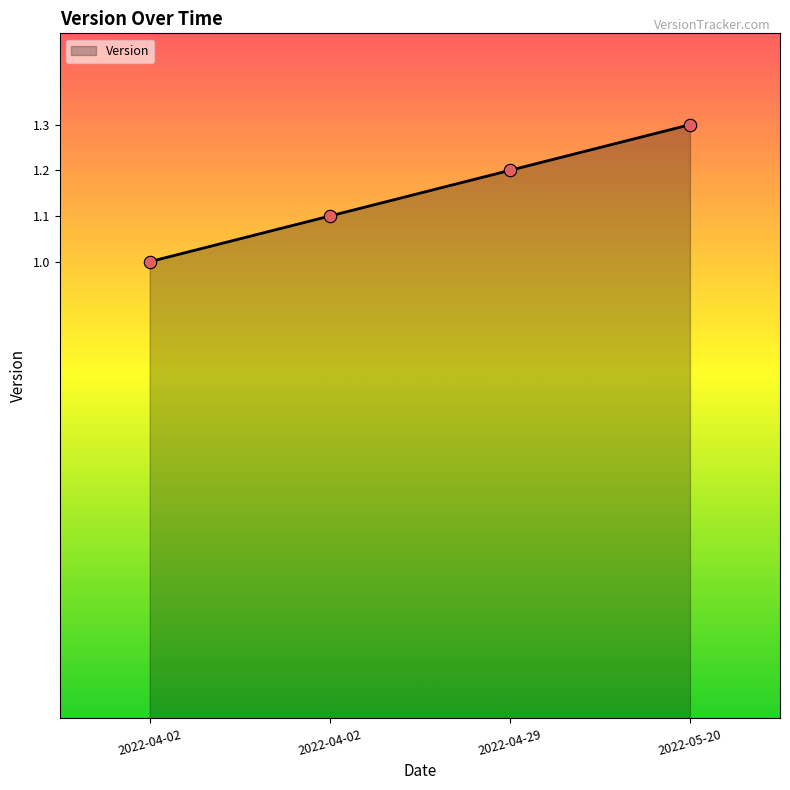

How many distinct data groups are displayed?

1